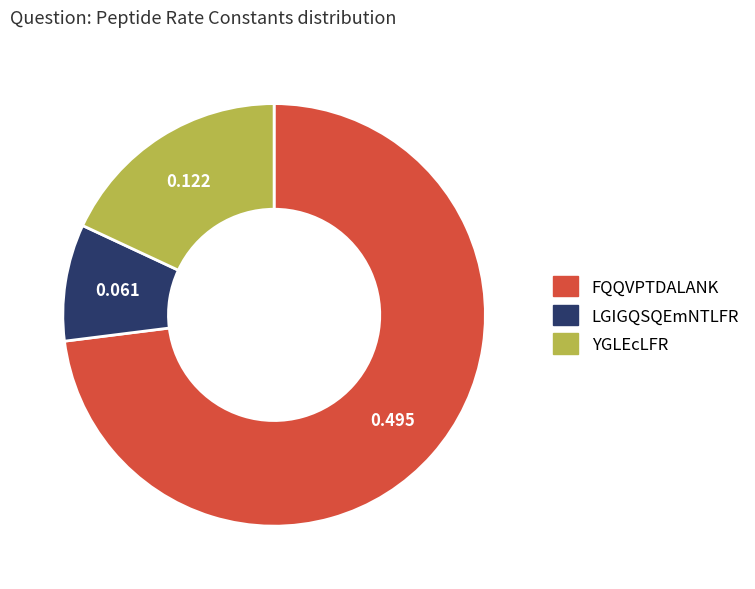

Between FQQVPTDALANK and YGLEcLFR, which is larger?

FQQVPTDALANK